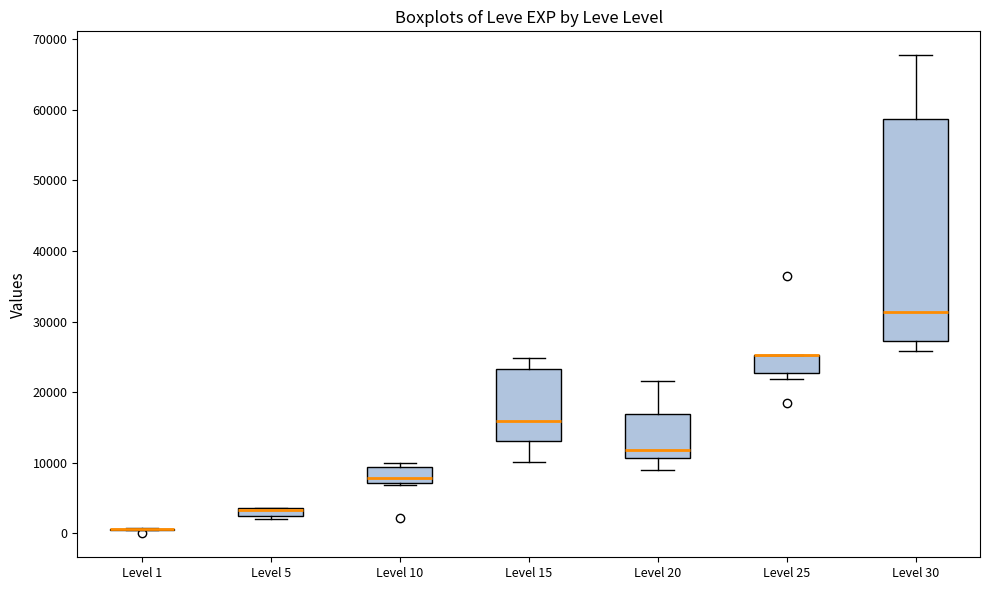

Comparing the boxes themselves (not the whiskers), which one is the tallest?

Level 30